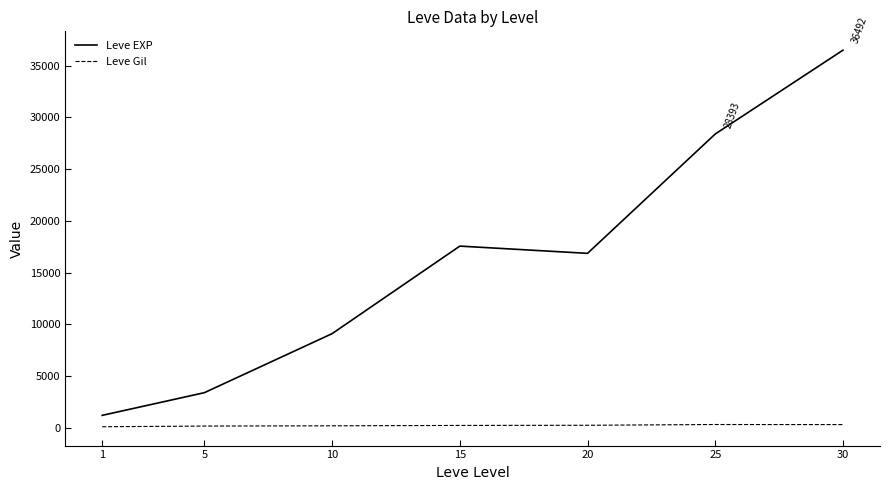

Where does the Leve Gil series first go above 241?

15